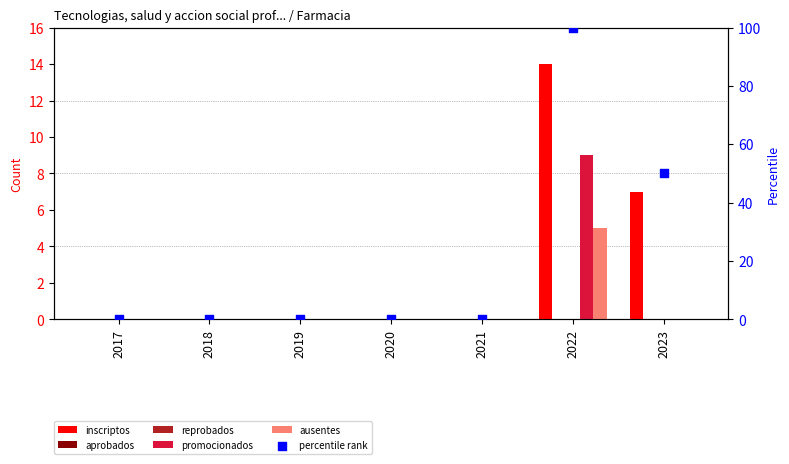

Which series has the largest Y range (max minus min)?

percentile rank